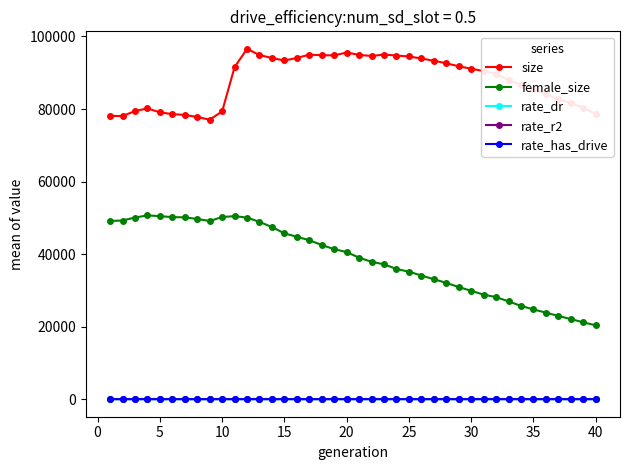

How many data points in rate_dr are above 0?

30